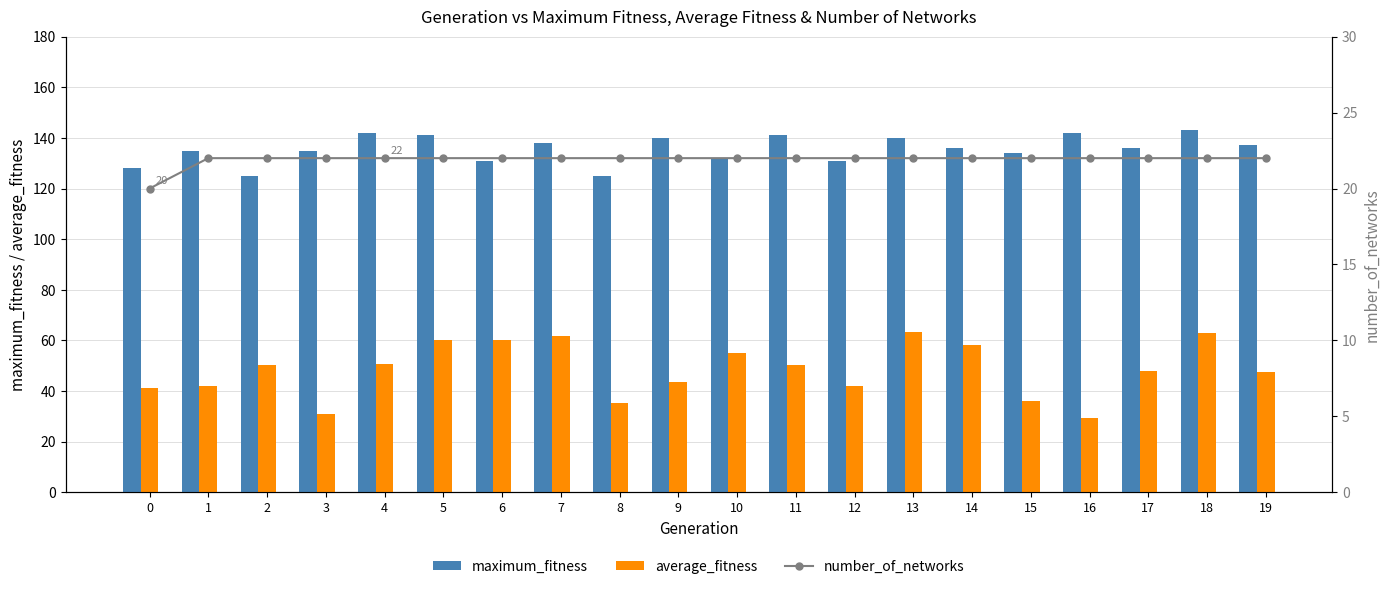

Reading right to left, what are all the values shown in this chart?

maximum_fitness: 137.0	143.0	136.0	142.0	134.0	136.0	140.0	131.0	141.0	132.0	140.0	125.0	138.0	131.0	141.0	142.0	135.0	125.0	135.0	128.0
average_fitness: 47.3	63.0	47.9	29.4	36.1	58.1	63.4	41.9	50.1	54.9	43.6	35.1	61.6	60.3	60.2	50.5	30.9	50.4	42.0	41.0
number_of_networks: 22.0	22.0	22.0	22.0	22.0	22.0	22.0	22.0	22.0	22.0	22.0	22.0	22.0	22.0	22.0	22.0	22.0	22.0	22.0	20.0